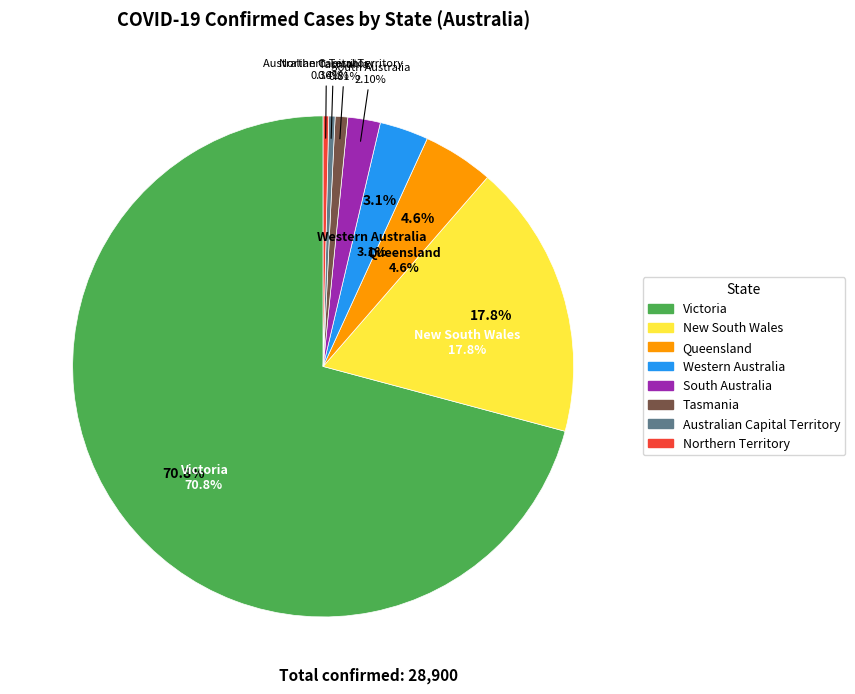

How many slices are in this pie chart?

8